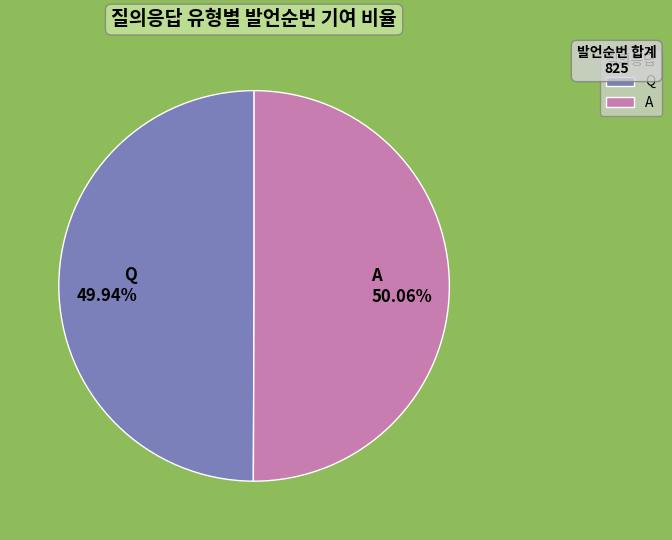

What is the ratio of the value at Q to the value at A?

1.0